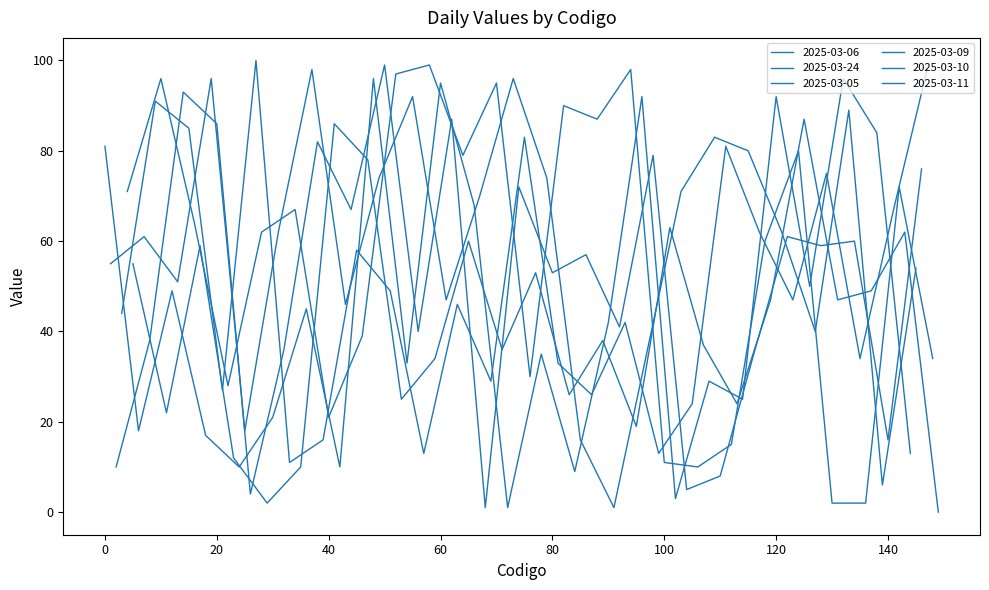

Does the chart display data point markers on the line(s)?

No